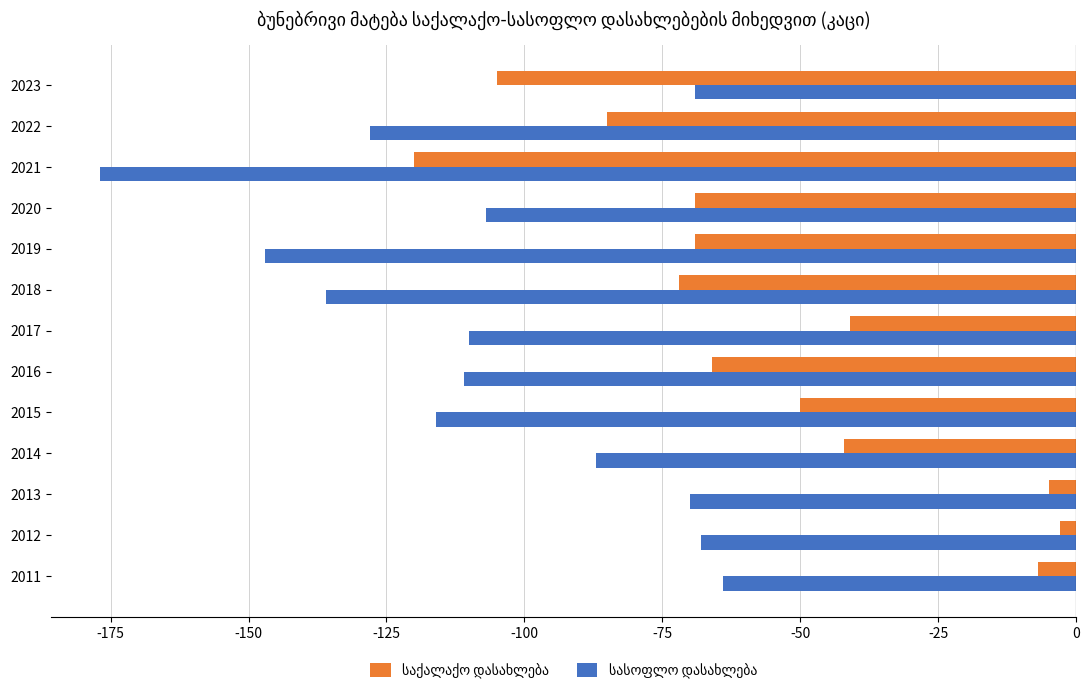

What is the spread (max minus min) of values at 2016?

45